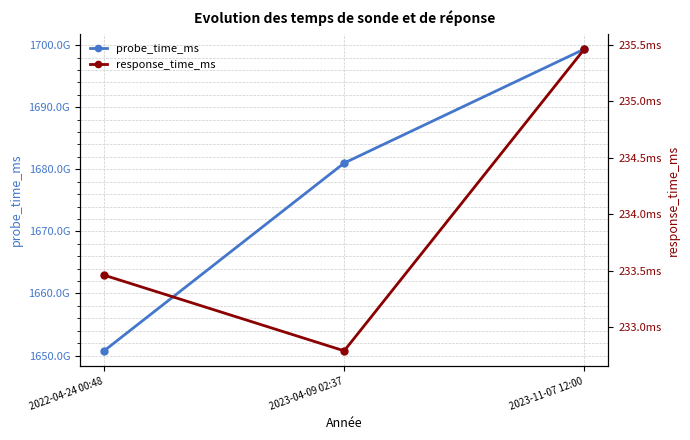

Reading right to left, list all the values displayed in this chart.

probe_time_ms: 1699358400000.0	1681007873177.0	1650761336588.0
response_time_ms: 235.5	232.8	233.5